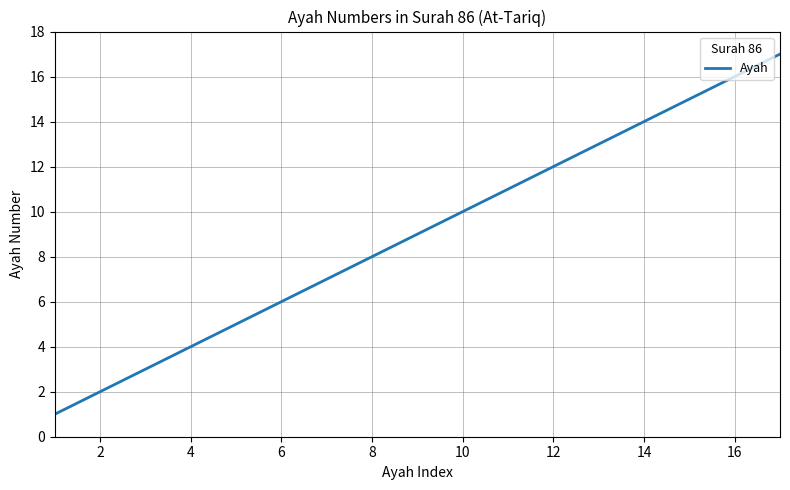

What is the difference between the maximum and minimum values?

16